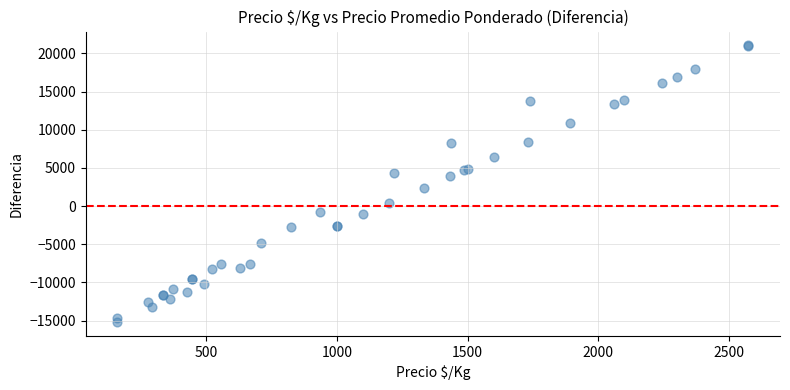

What Y value in the scatter plot is closest to 2930?

2414.2